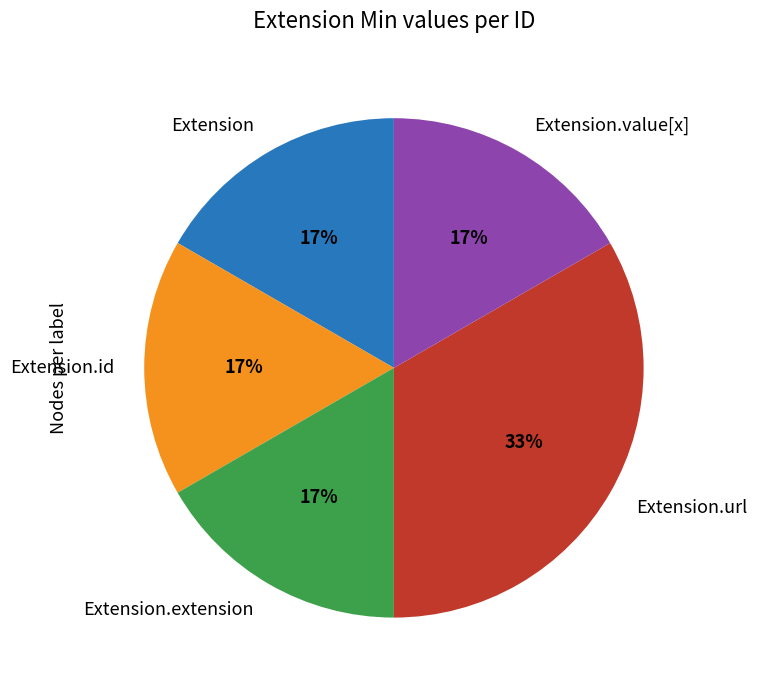

Is the sum of Extension.id and Extension.value[x] greater than half?

No